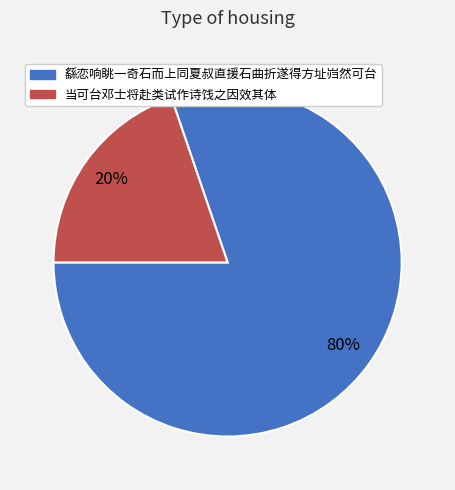

What percentage is the 当可台邓士将赴类试作诗饯之因效其体 slice, to the nearest percent?

20%